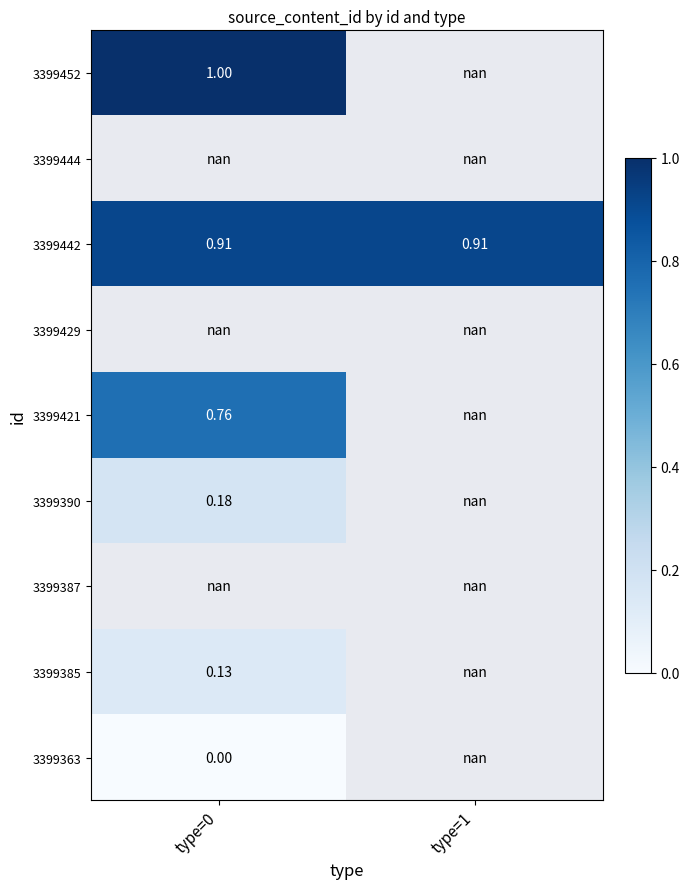

Which label corresponds to the largest value in the chart?

type=0